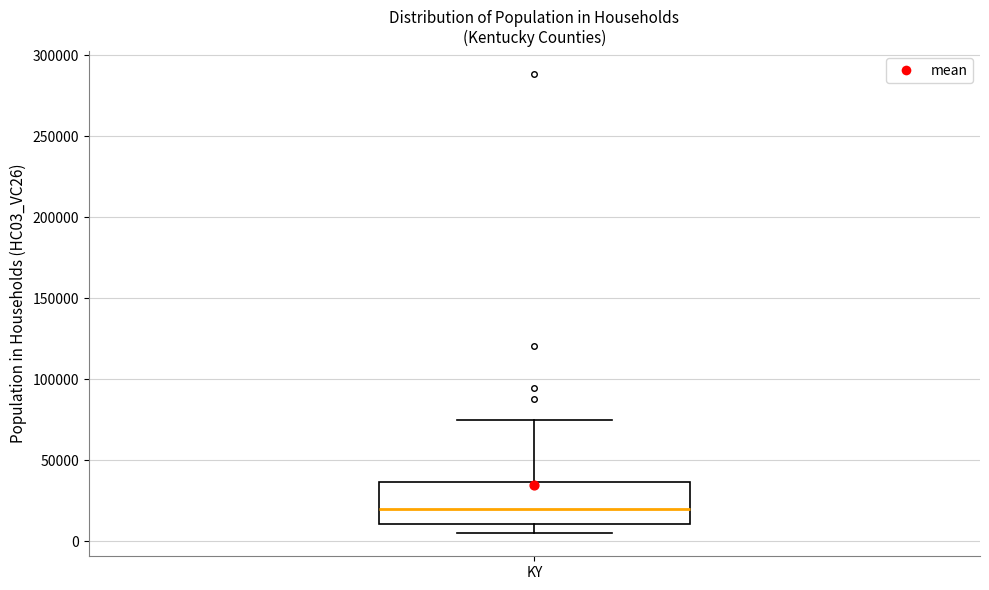

Transcribe this box plot: give where the median line is, the range the box spans, and where the two whiskers end, as read against the y-axis. The values are not printed on the chart, so give them approximately, as read against the axis.

median 20000, box 10000 to 35000, whiskers 5000 to 75000